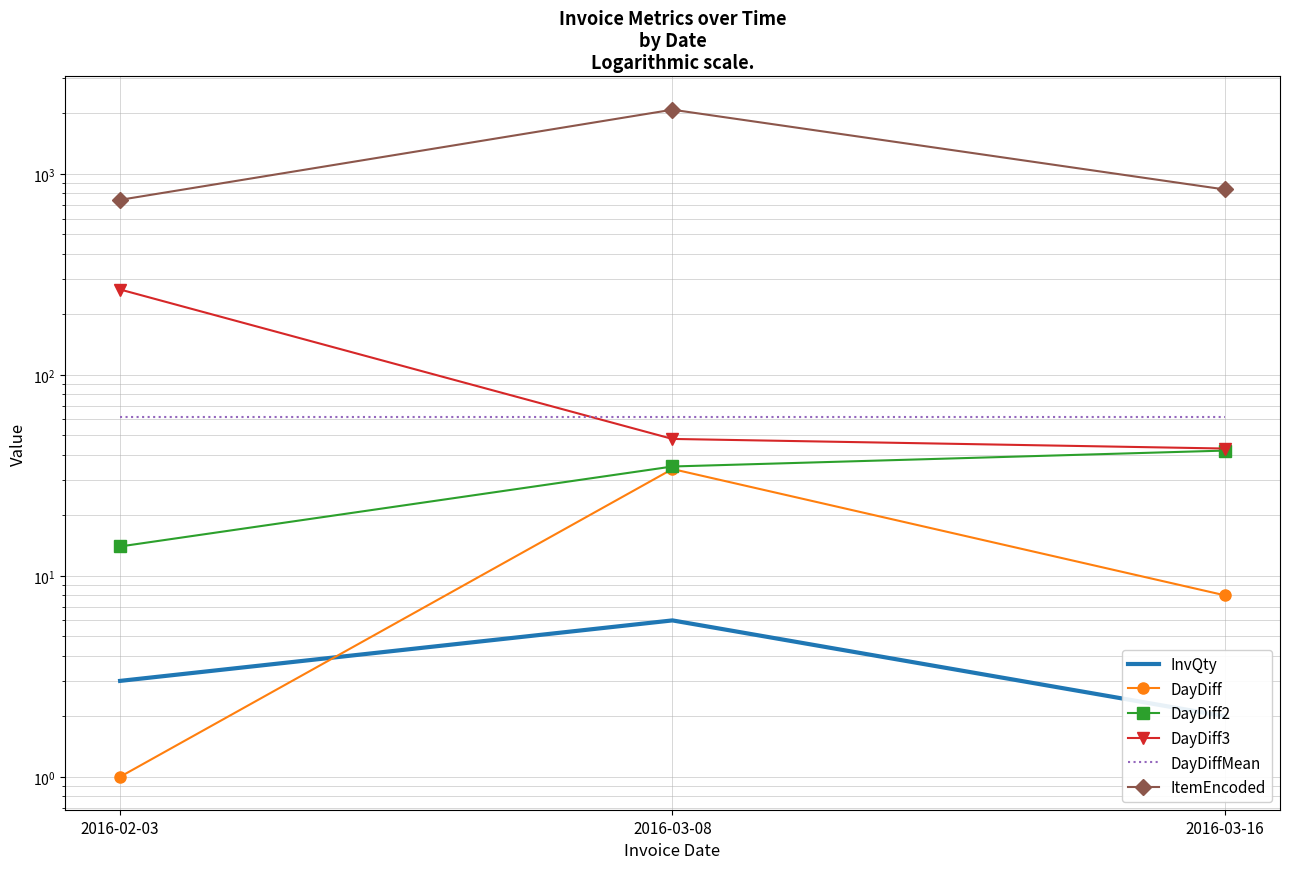

What is the difference between the ItemEncoded values at 2016-03-08 and 2016-03-16?

1251.0